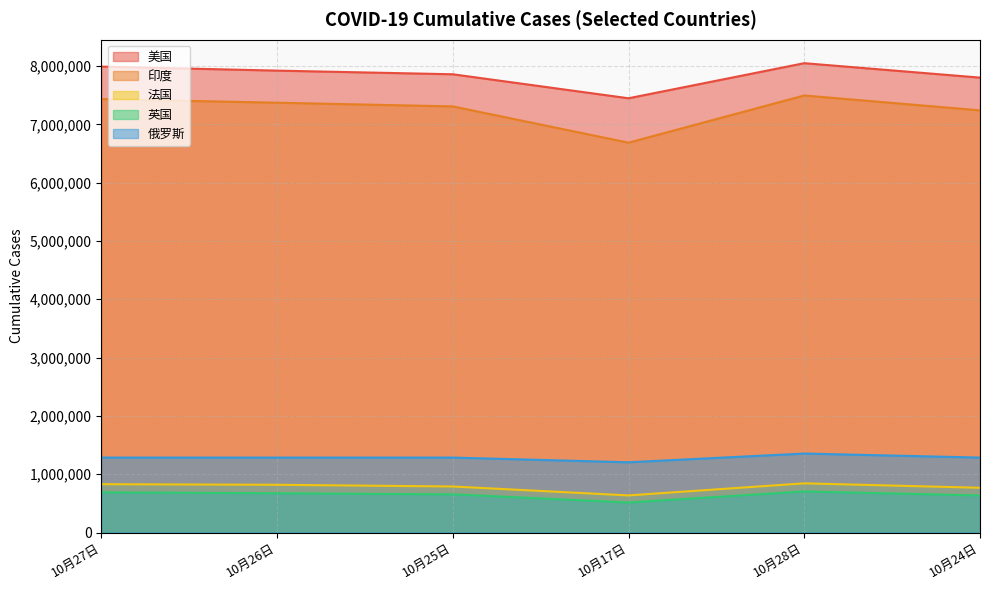

True or false: 俄罗斯 and 美国 cross at least once.

False